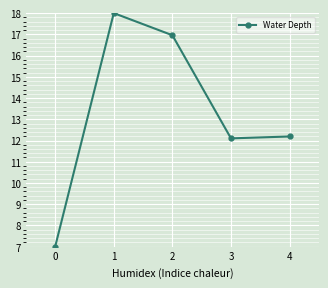

Reading right to left, extract all data points from this chart.

12.2	12.1	17.0	18.0	7.0